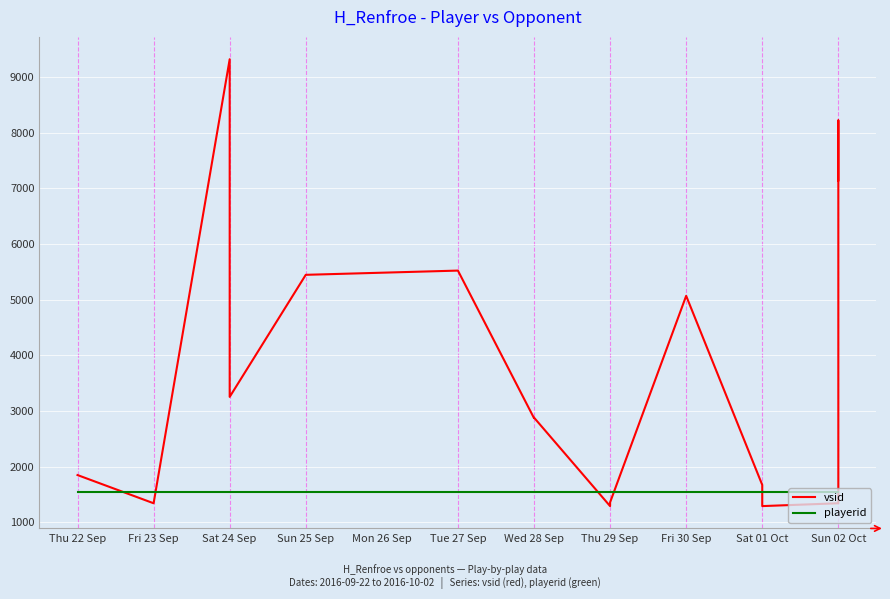

Which series has the widest spread of values?

vsid